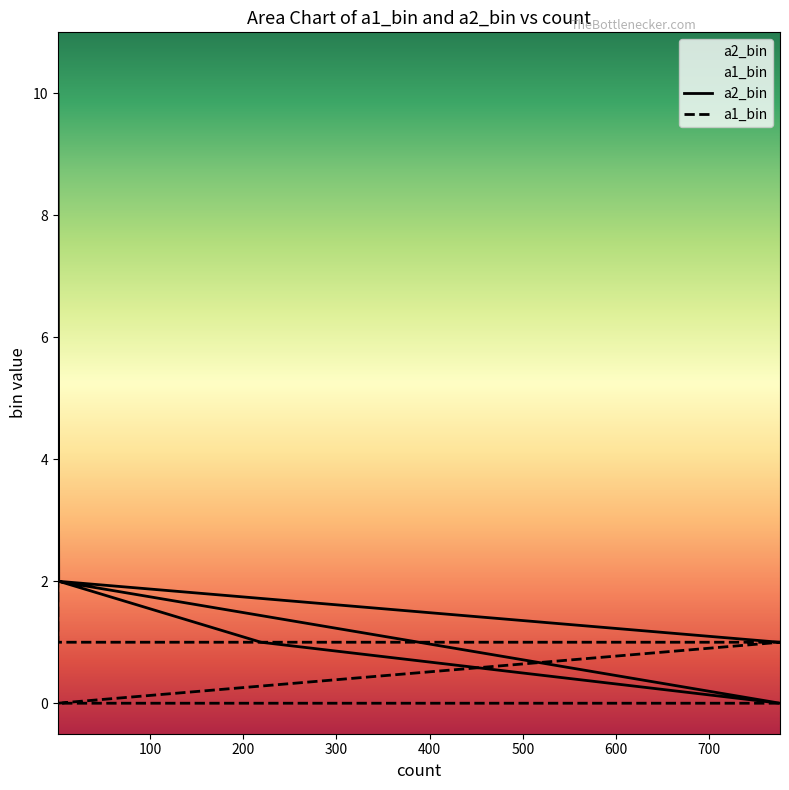

What is the label of the 8th point from the right?

775